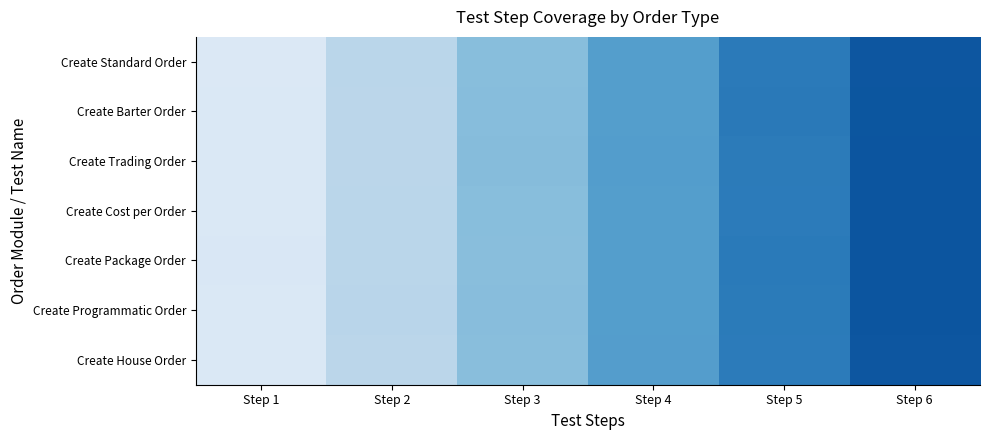

At how many categories does at least one series exceed 3?

3